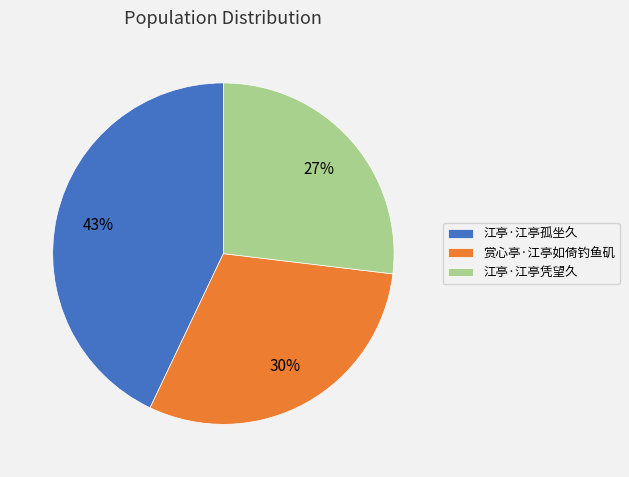

Approximately how many times larger is the value at 江亭·江亭孤坐久 compared to 赏心亭·江亭如倚钓鱼矶?

1.4